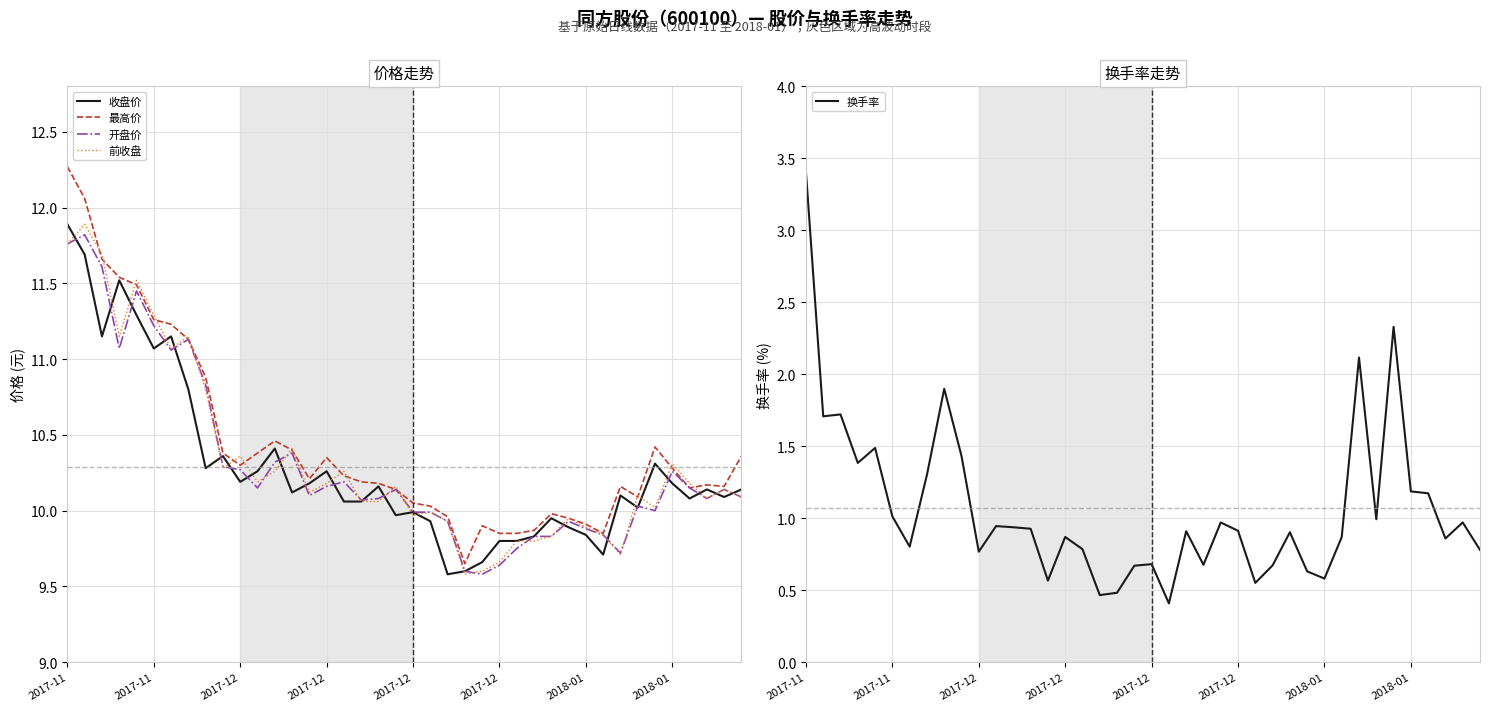

Does the chart display data point markers on the line(s)?

No